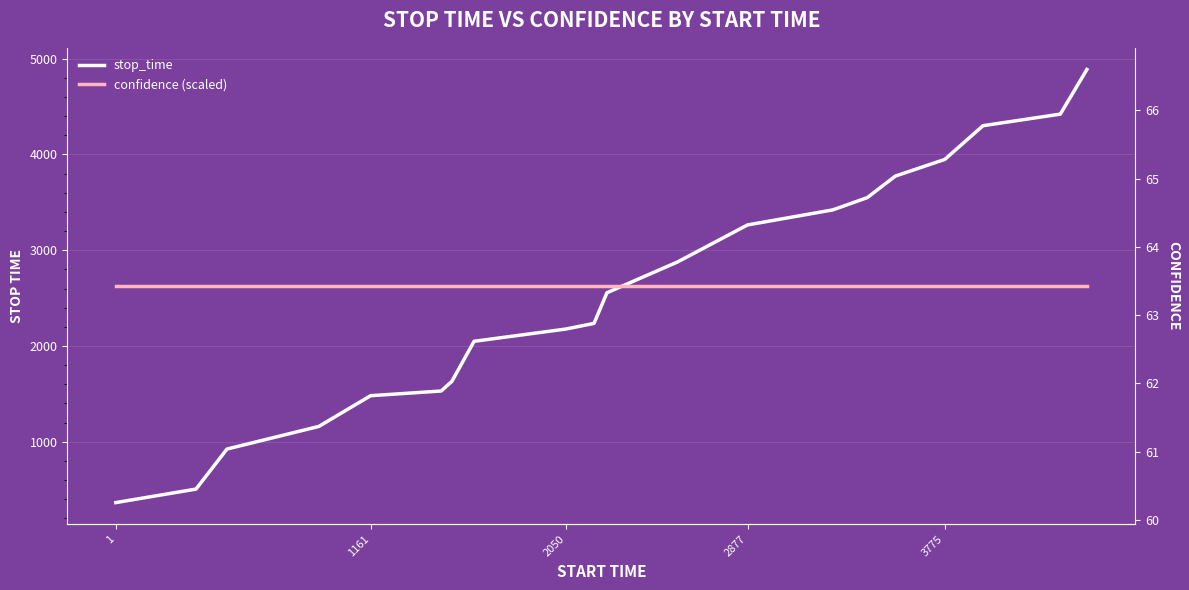

Which label corresponds to the smallest value in the chart?

1